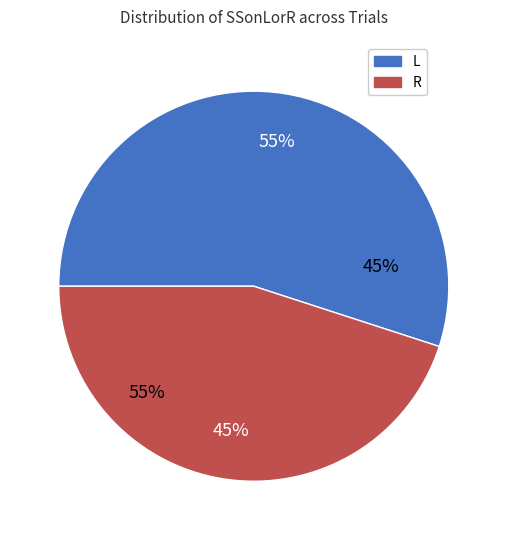

To the nearest percent, what percentage of the pie is L?

55%